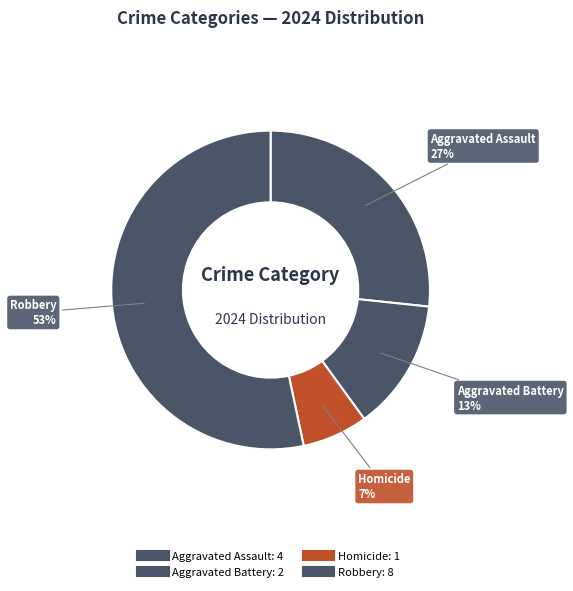

What is the change in value from Homicide to Robbery?

+7